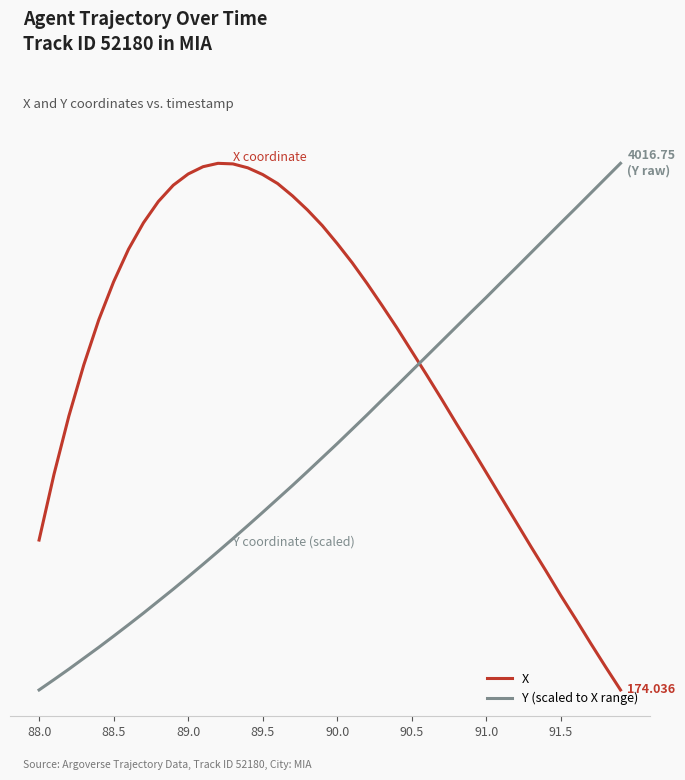

What are all the series names shown in the legend?

X, Y (scaled to X range)